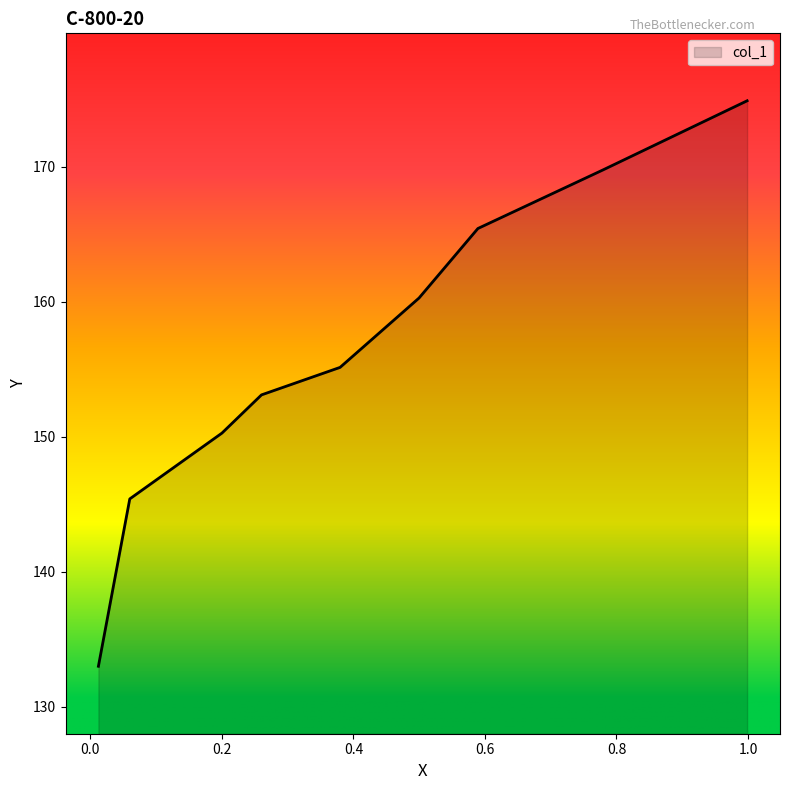

Does the chart have visible grid lines?

No